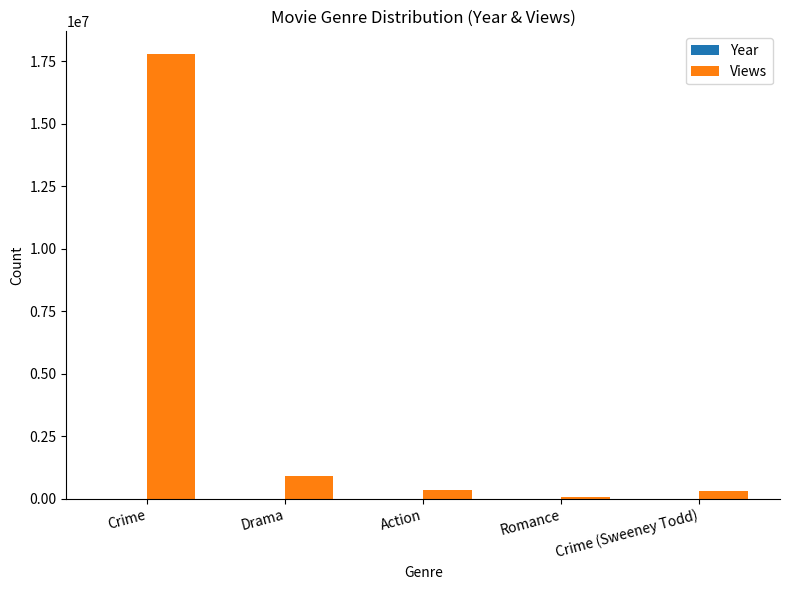

How many data points does each series have?

5